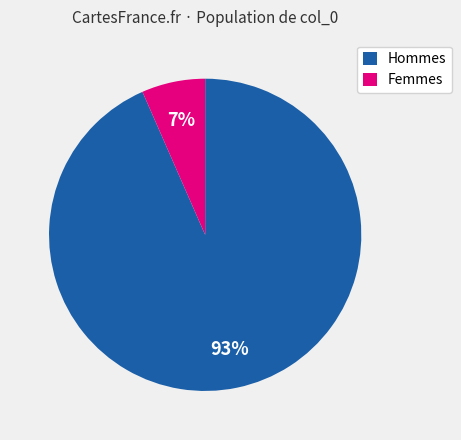

Which has a higher value, Femmes or Hommes?

Hommes